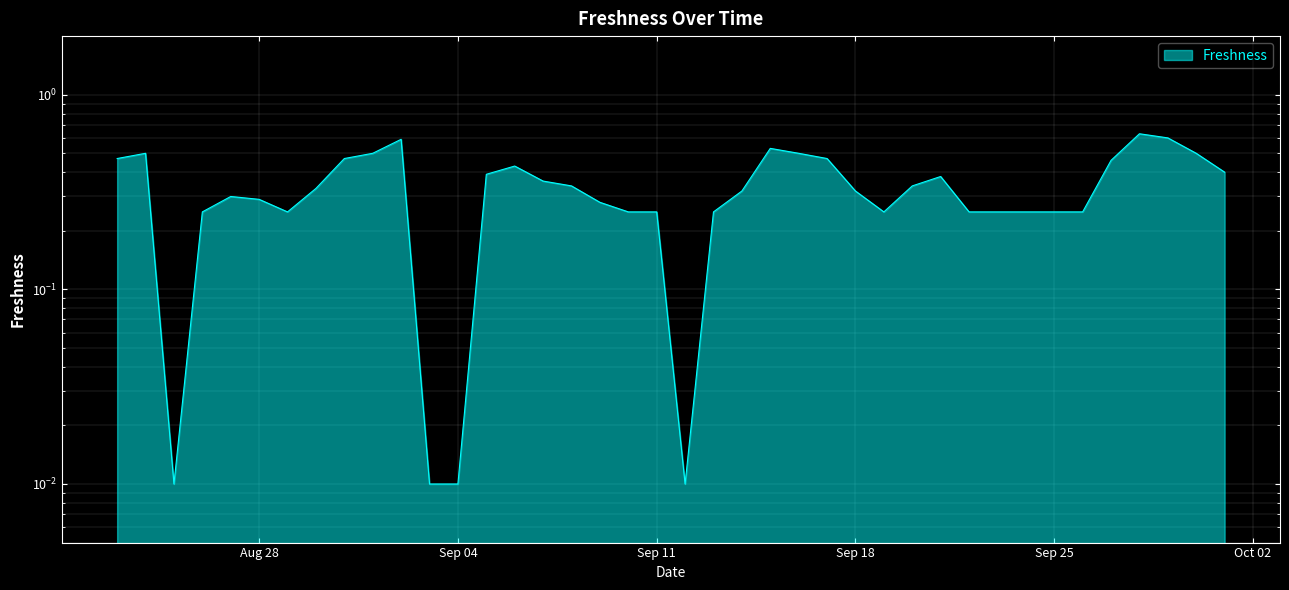

What is the average value?

0.3